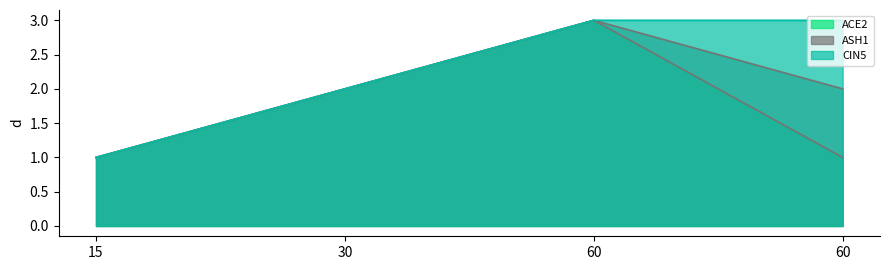

Which series has the largest range (max minus min)?

ACE2